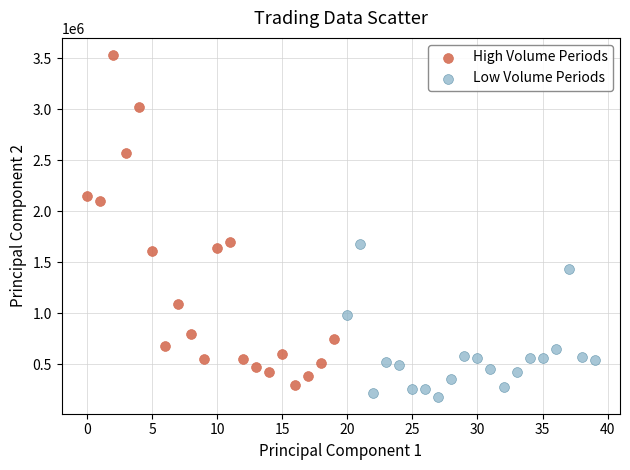

Which series reaches the minimum Y coordinate?

Low Volume Periods